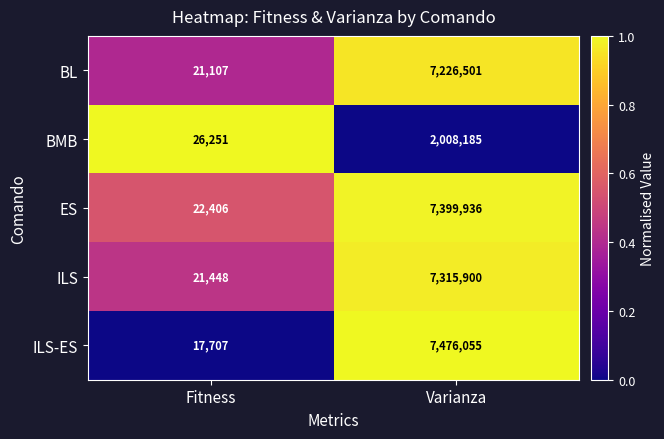

The value of ILS at Varianza is 1561127. True or false?

False